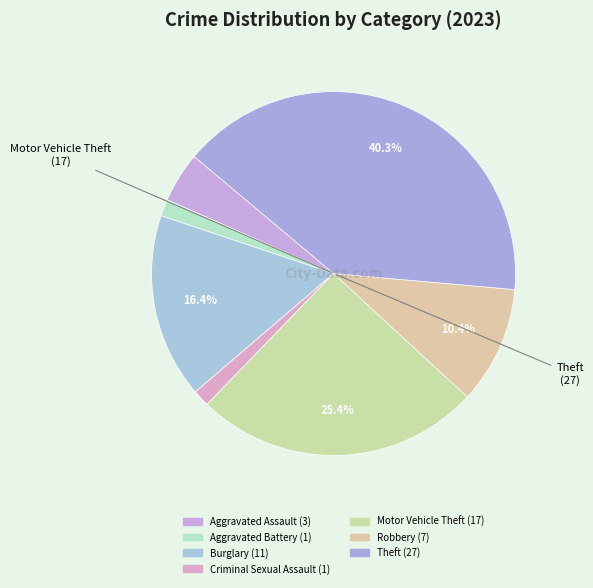

Combined, do Aggravated Assault and Burglary account for over 50%?

No